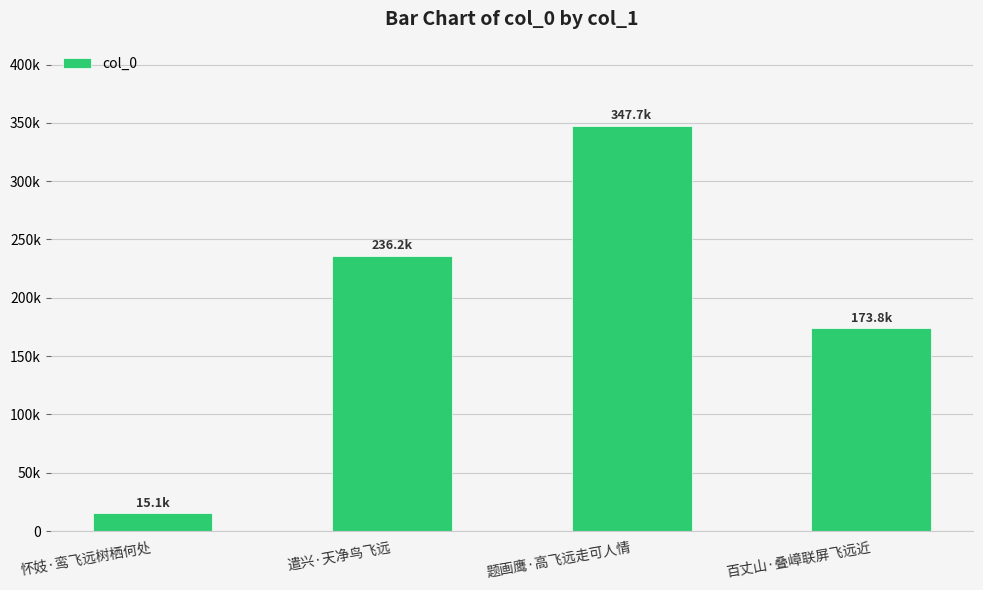

Reading left to right, list all the values displayed in this chart.

15140	236172	347687	173781